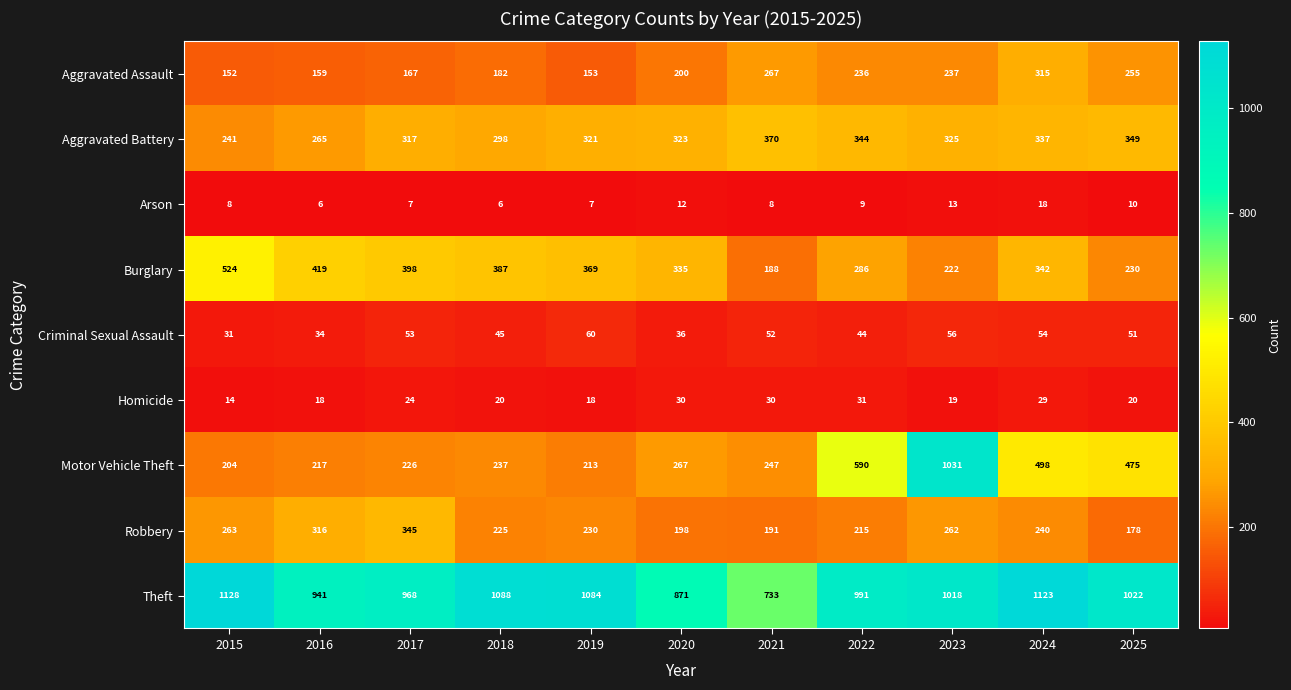

How many data points does each series have?

11